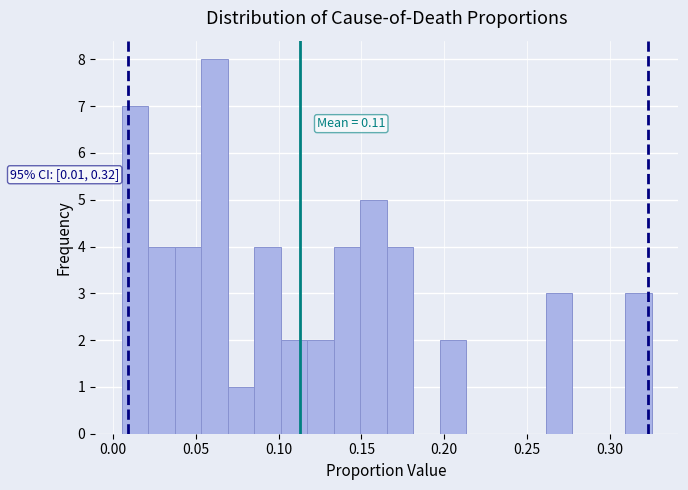

Around what value on the x-axis is the tallest bar? Give the approximate position of its centre, as read against the axis.

0.060